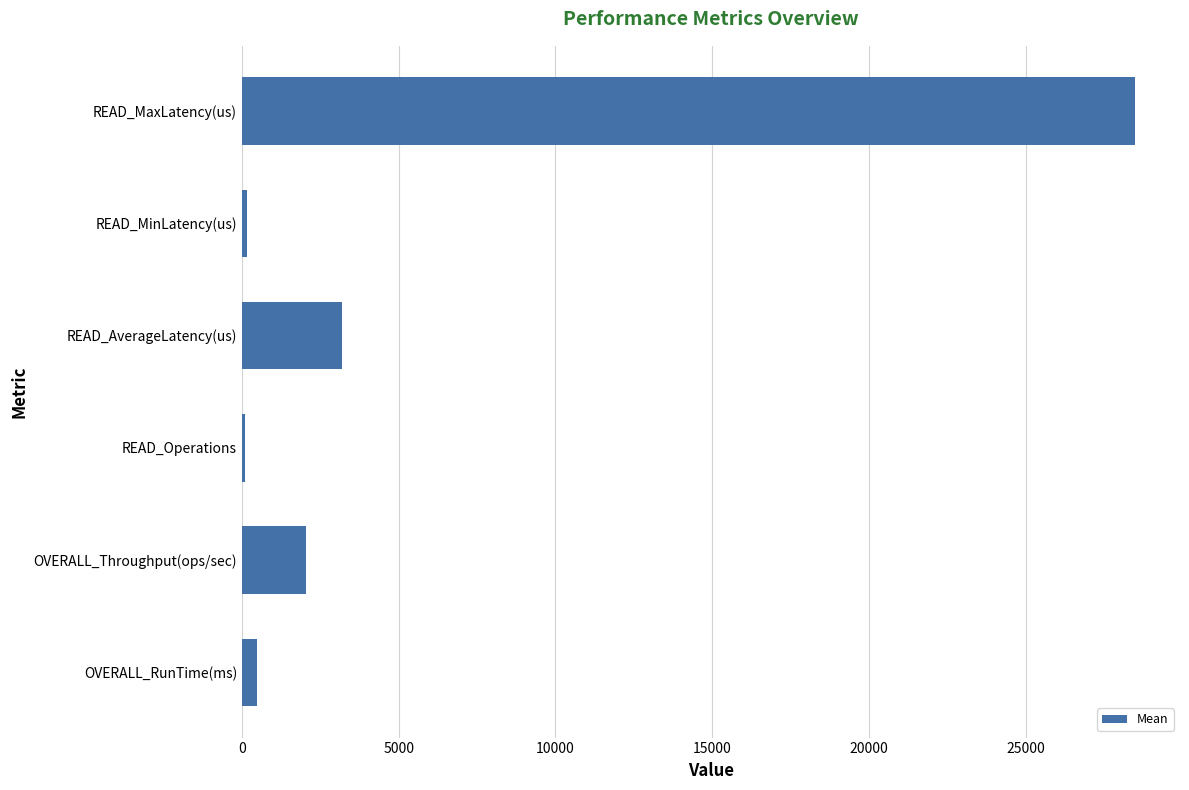

What is the difference between the second highest and minimum values?

3102.1